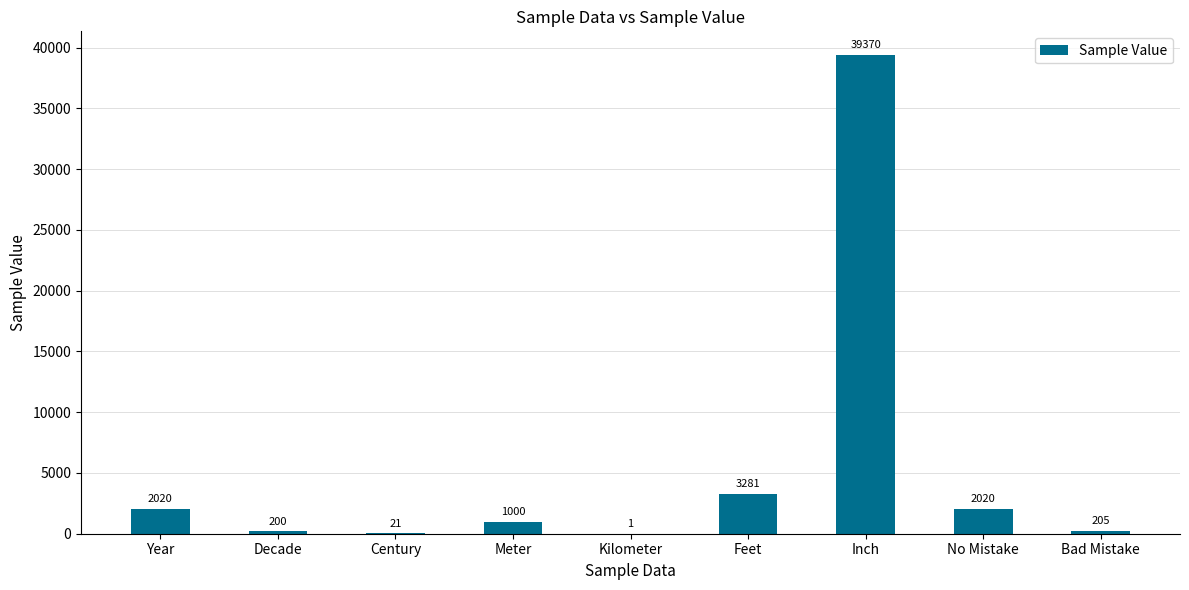

What is the maximum value shown in the chart?

39370